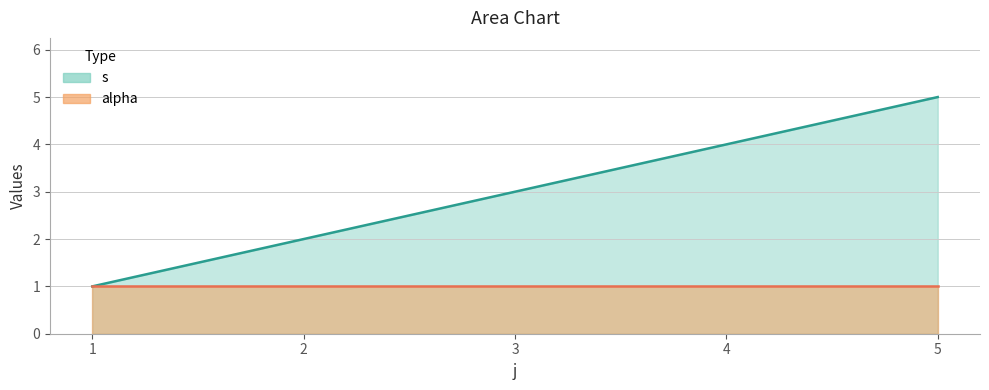

List the labels in order of value, smallest first.

1, 2, 3, 4, 5